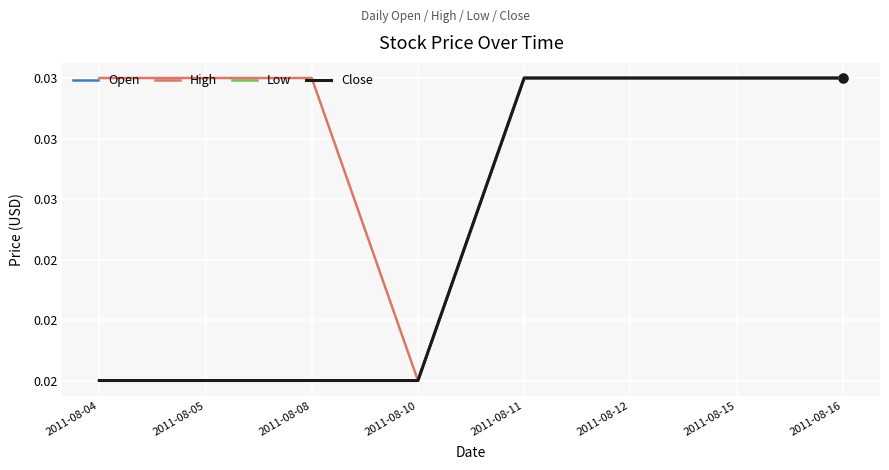

Is the value of Close at 2011-08-11 greater than the value of Open at 2011-08-08?

Yes